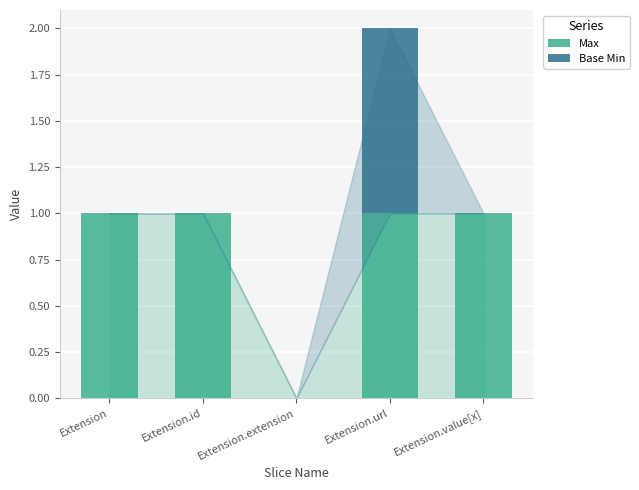

The Max series shows 2 at Extension.value[x]. True or false?

False